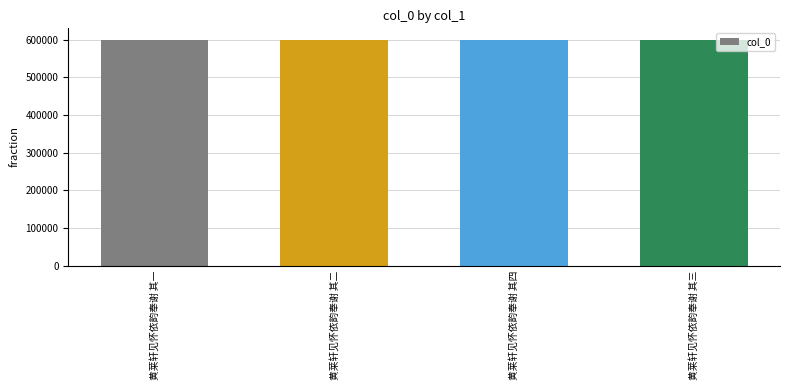

What is the label of the 2nd bar from the left?

黄莱轩见怀依韵奉谢 其二